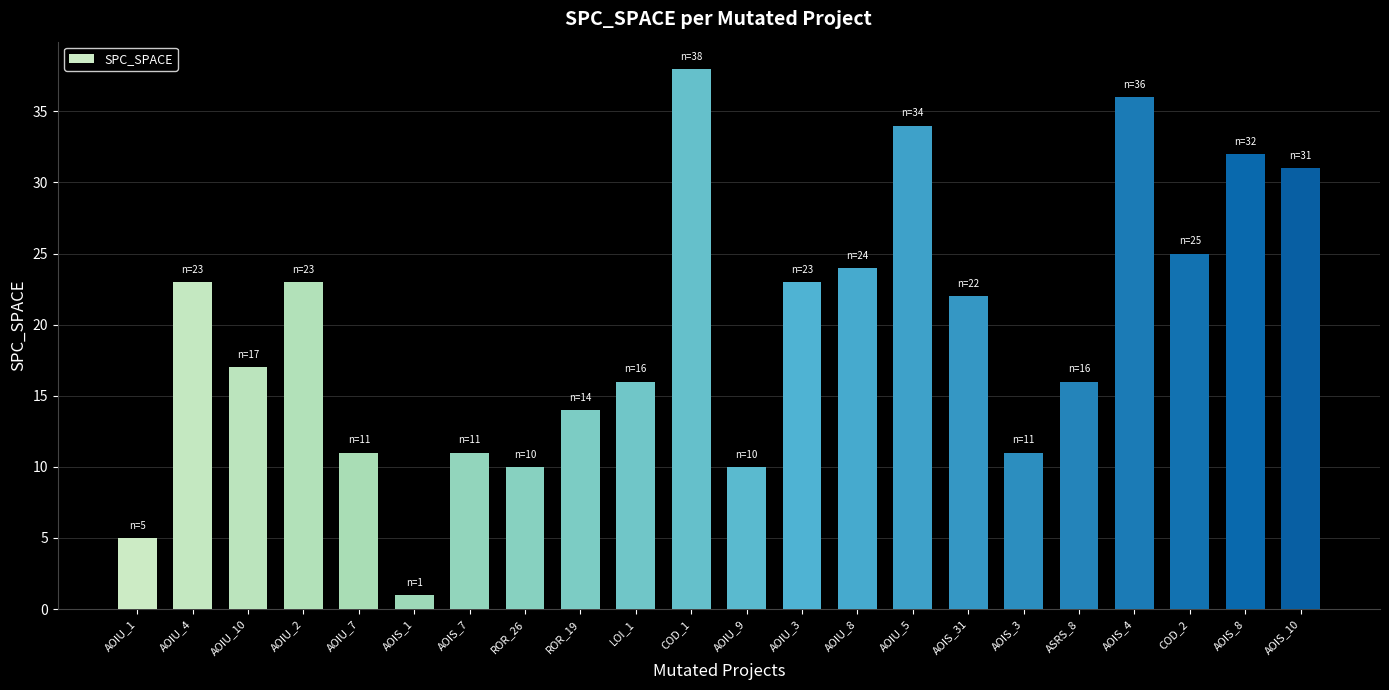

The chart shows a value of 23 at ROR_19. True or false?

False